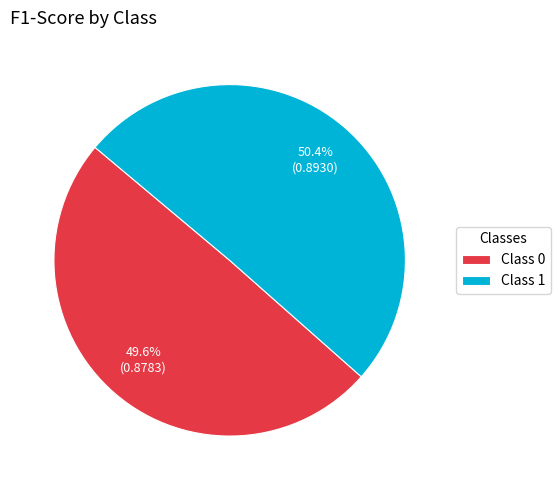

Between Class 0 and Class 1, which is larger?

Class 1